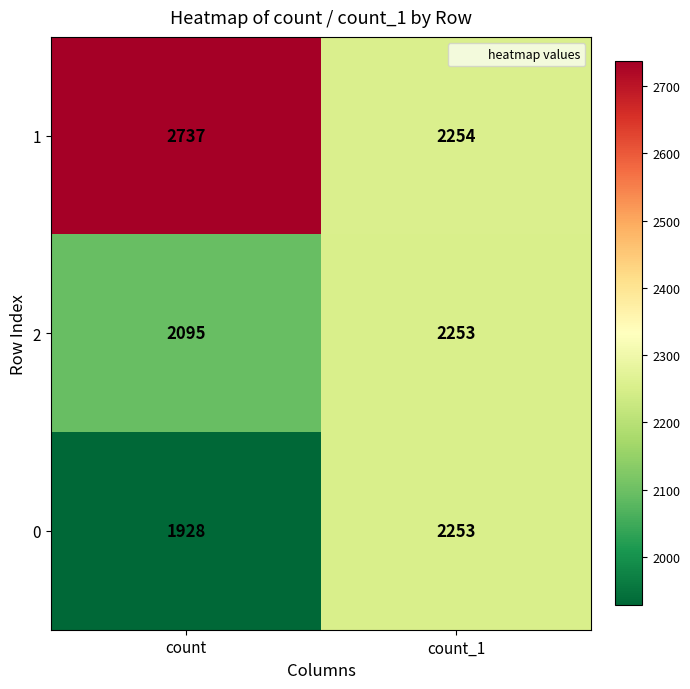

At count, list the series in order from smallest to largest.

0, 2, 1